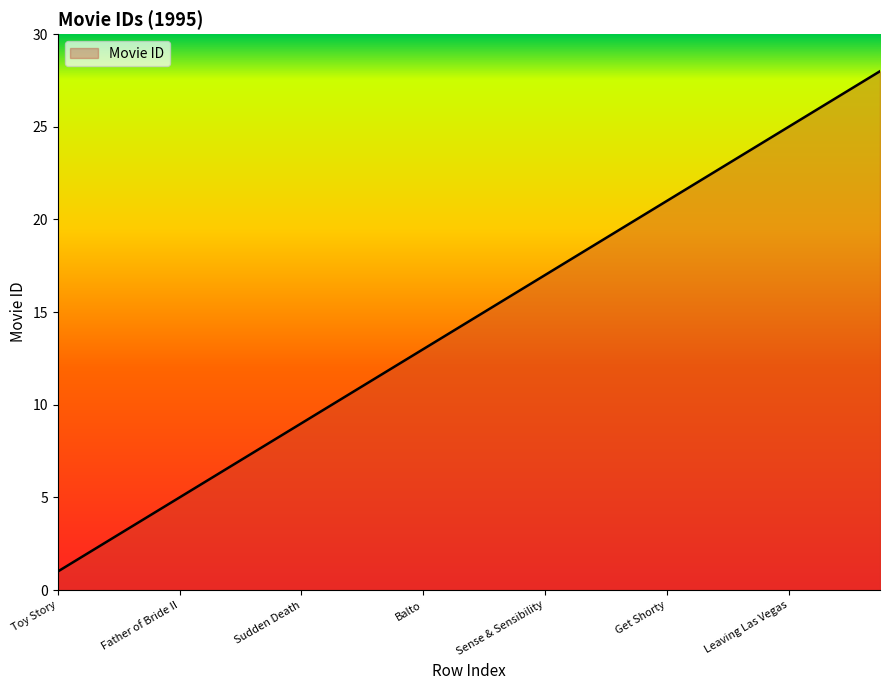

How many lines are shown in the chart?

1